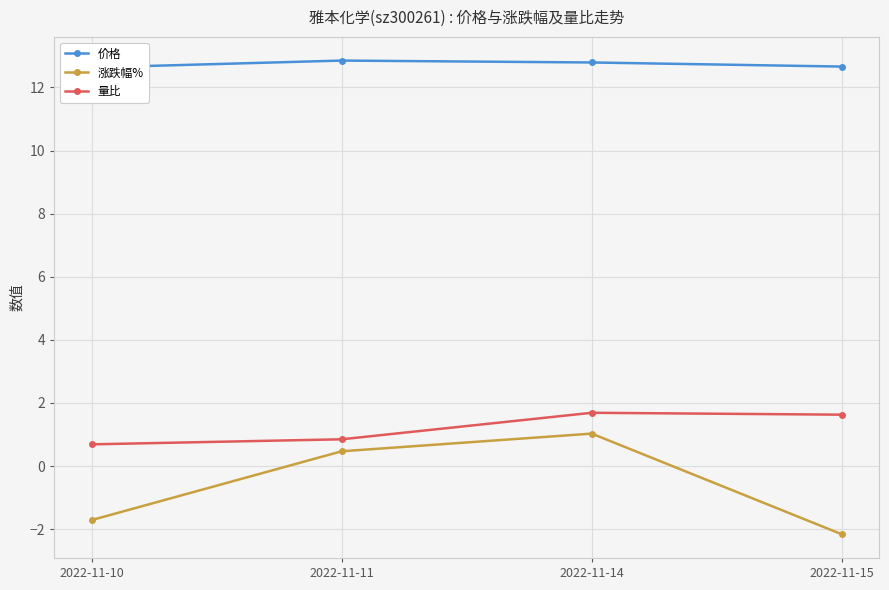

What is the sum of all 价格 values?

50.9